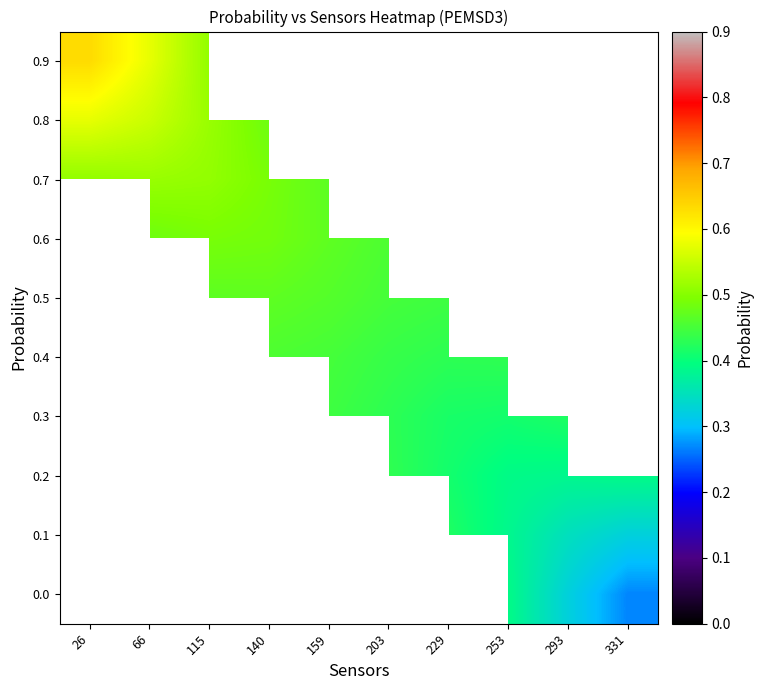

How many data points does each series have?

10